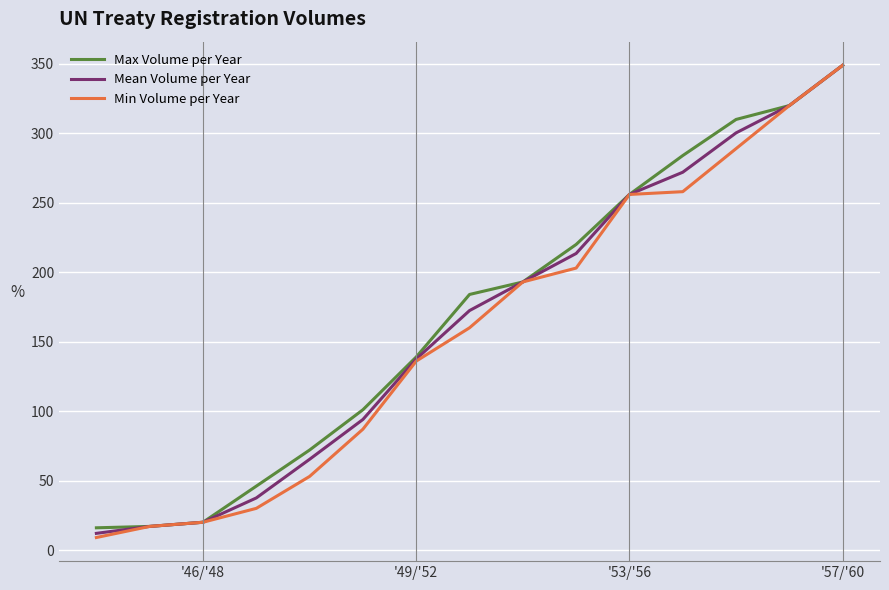

What is the highest value of the Min Volume per Year series?

349.0